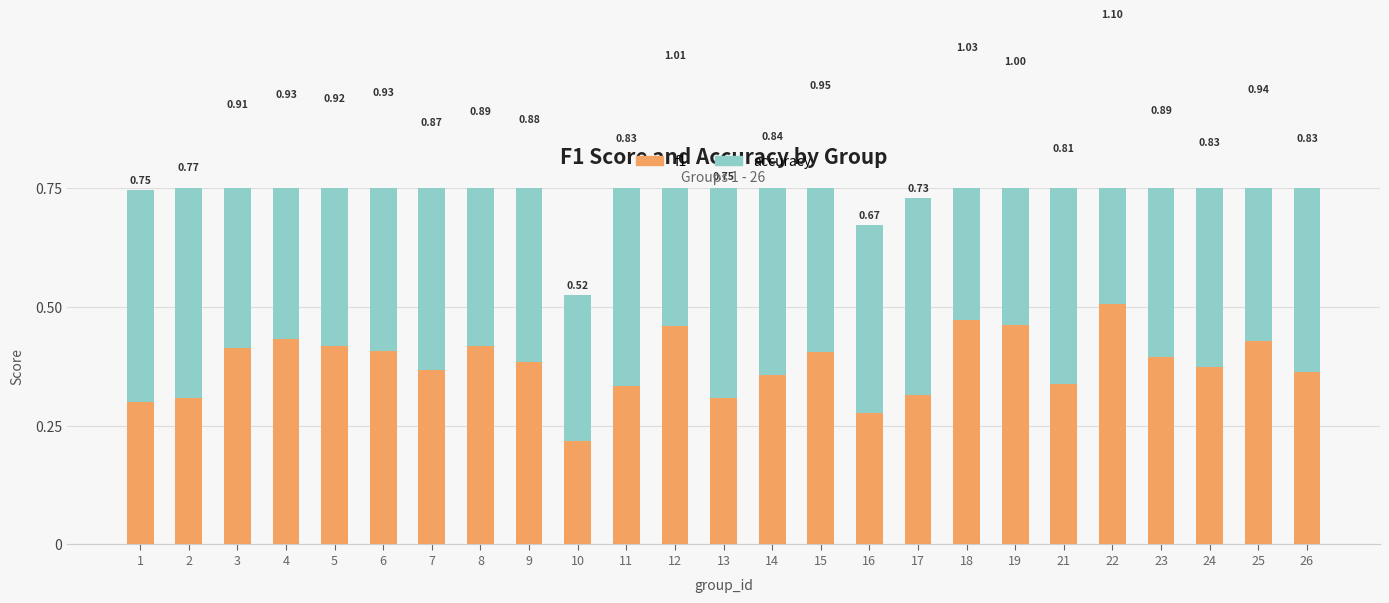

What is the sum of all accuracy values?

12.1